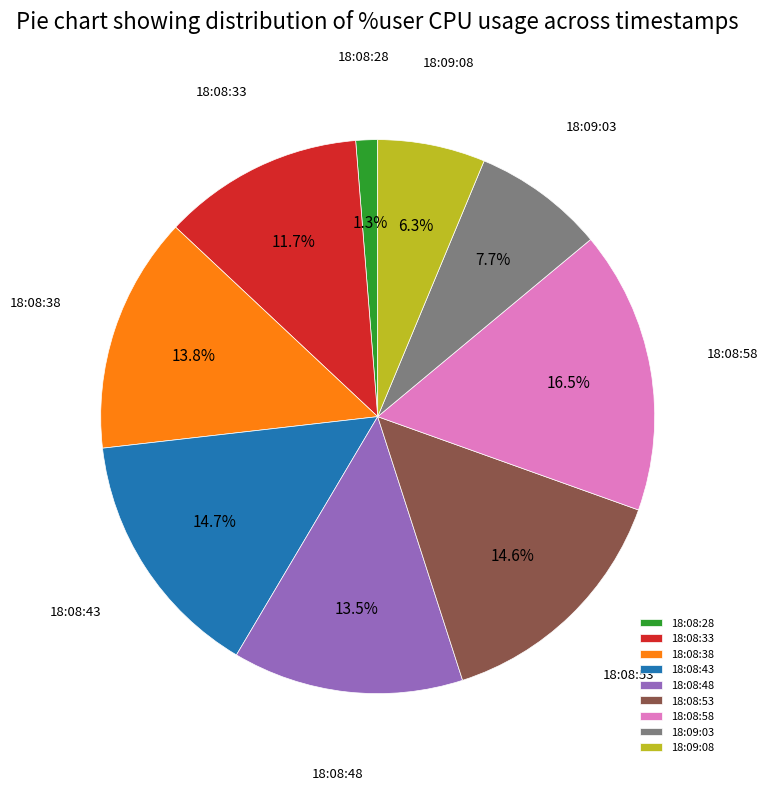

Count the number of slices in the pie.

9